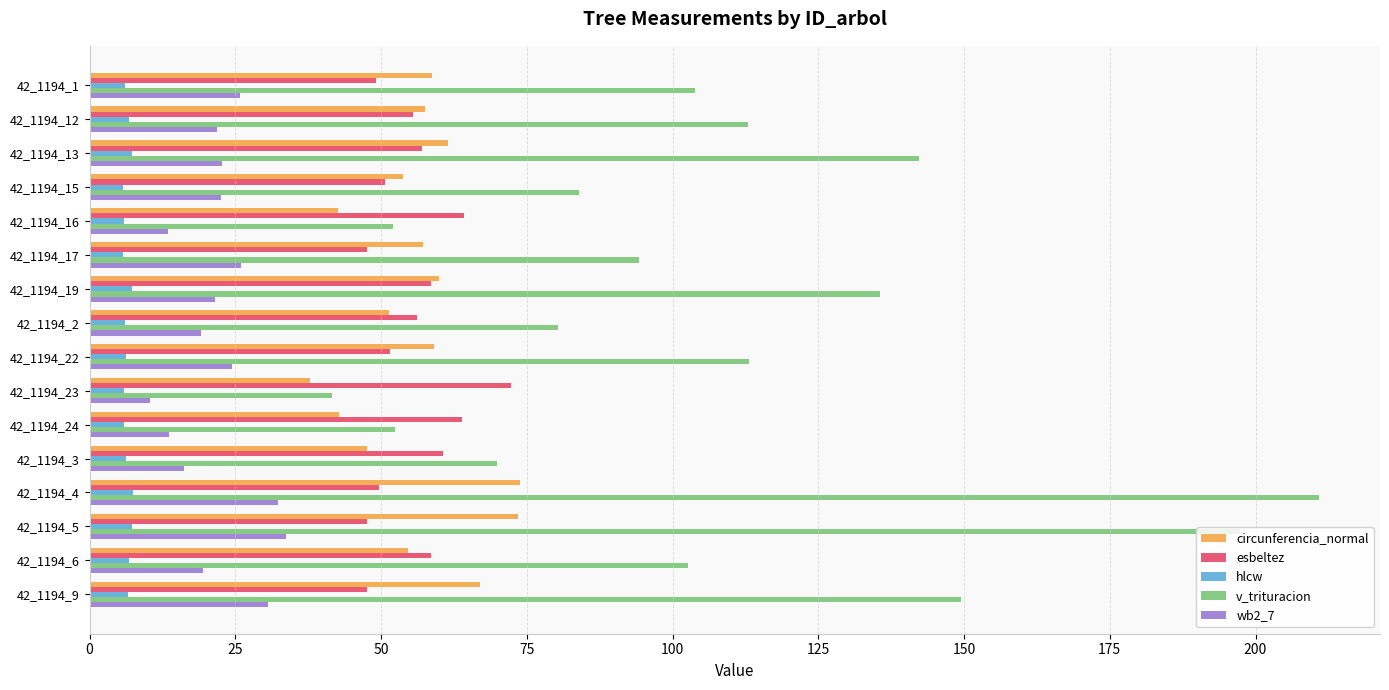

Is the value of hlcw at 42_1194_23 greater than the value of v_trituracion at 42_1194_22?

No